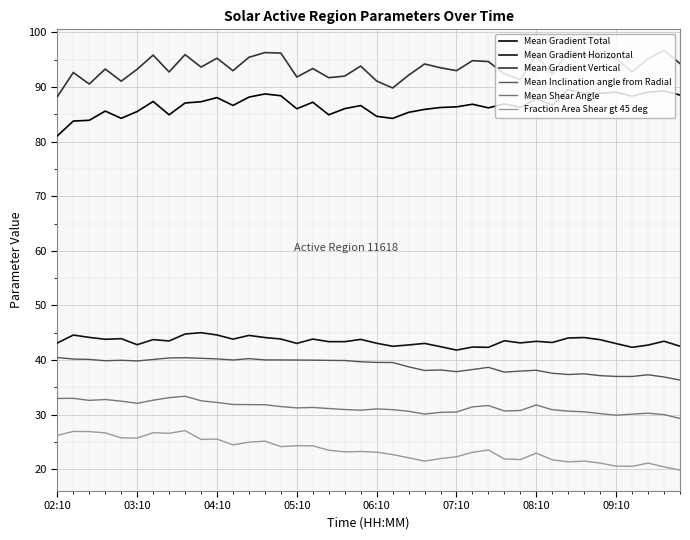

Does the chart have visible grid lines?

Yes